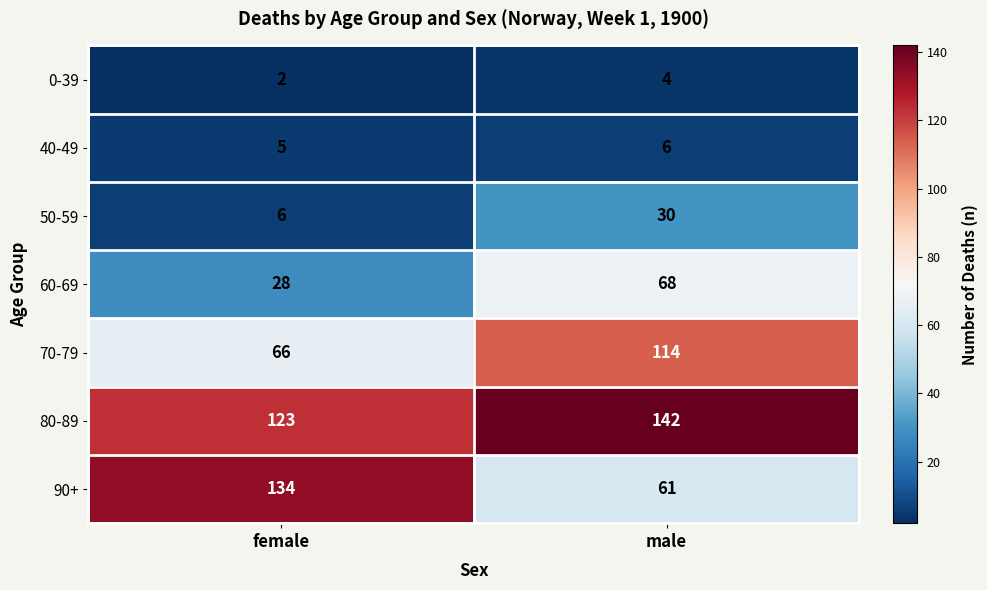

The value of 70-79 at male is 114. True or false?

True